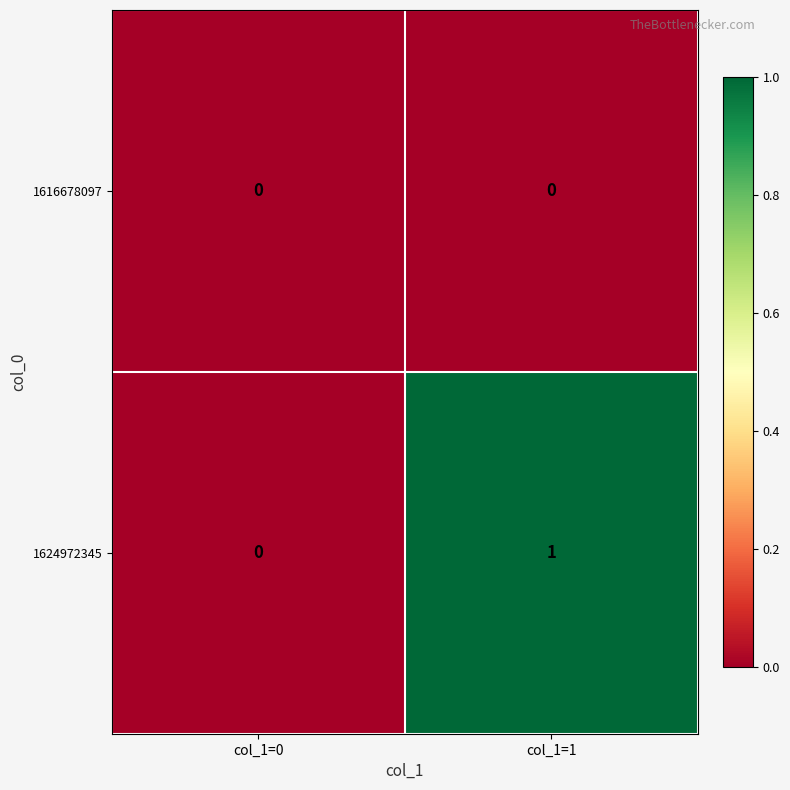

Reading left to right, list all the values displayed in this chart.

1616678097: col_1=0=0	col_1=1=0
1624972345: col_1=0=0	col_1=1=1